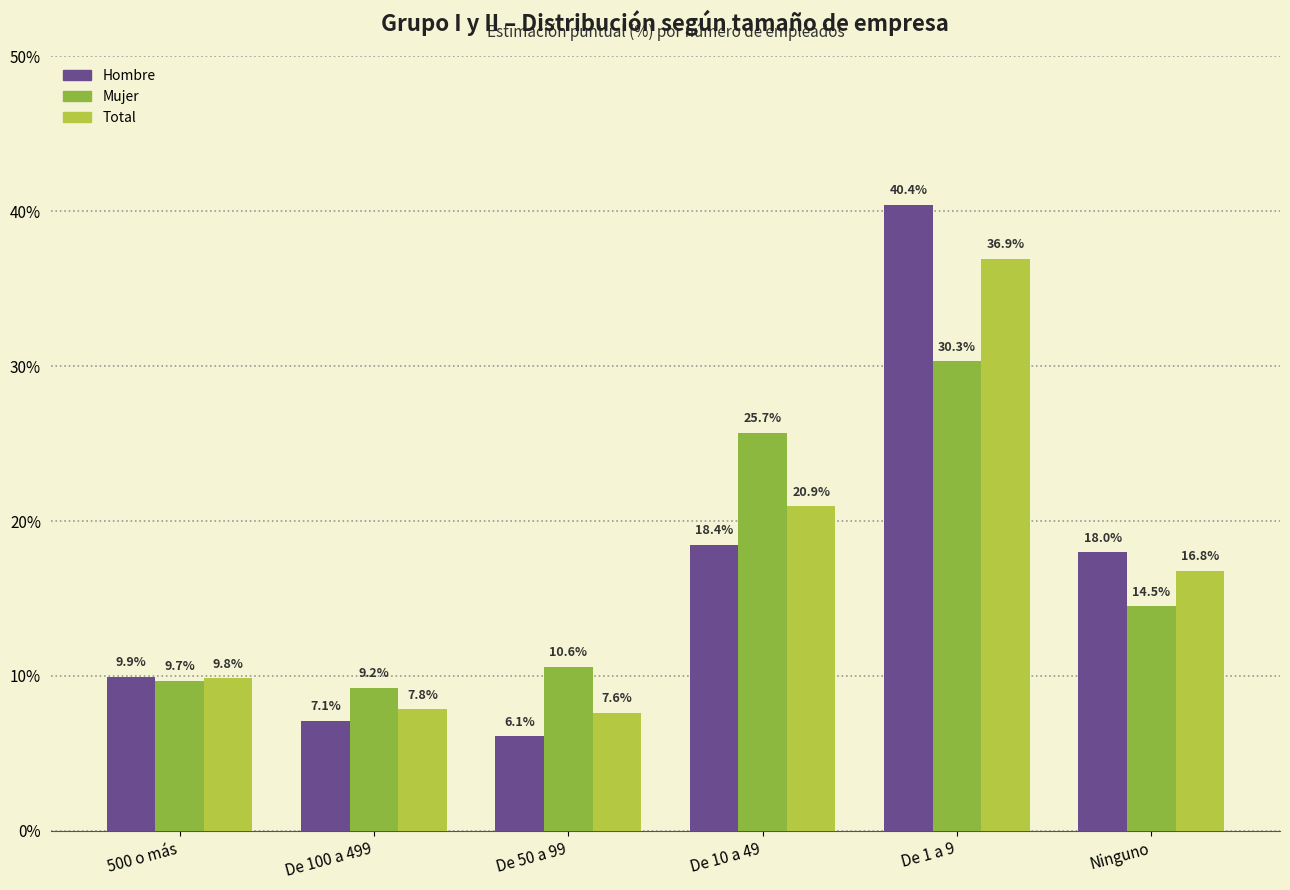

Rank the series at 500 o más from lowest to highest value.

Mujer, Total, Hombre